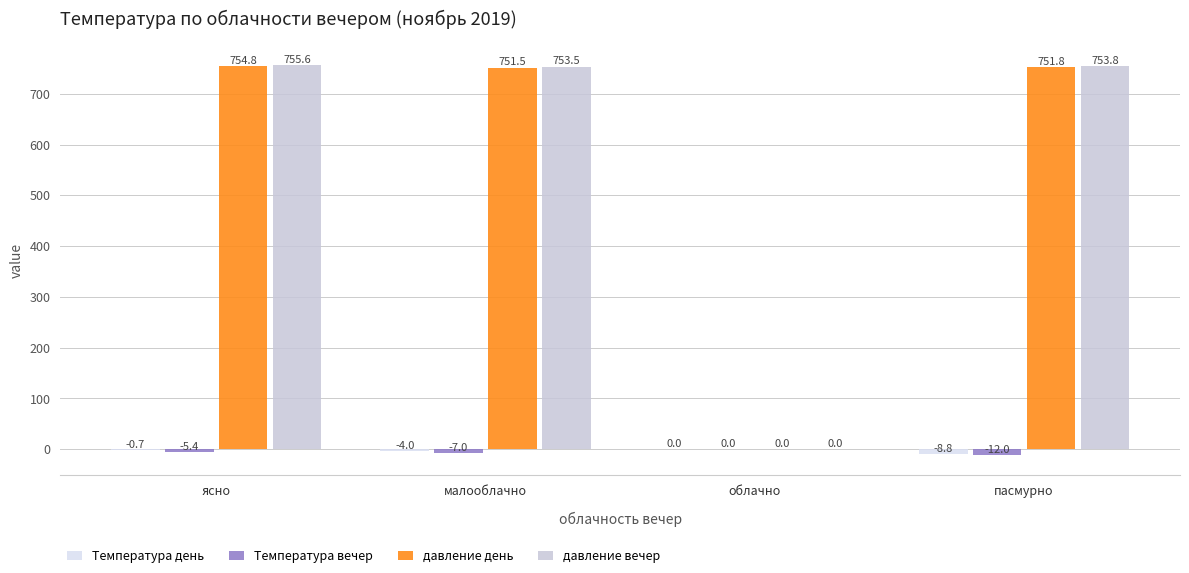

Which series has the largest total across all categories?

давление вечер